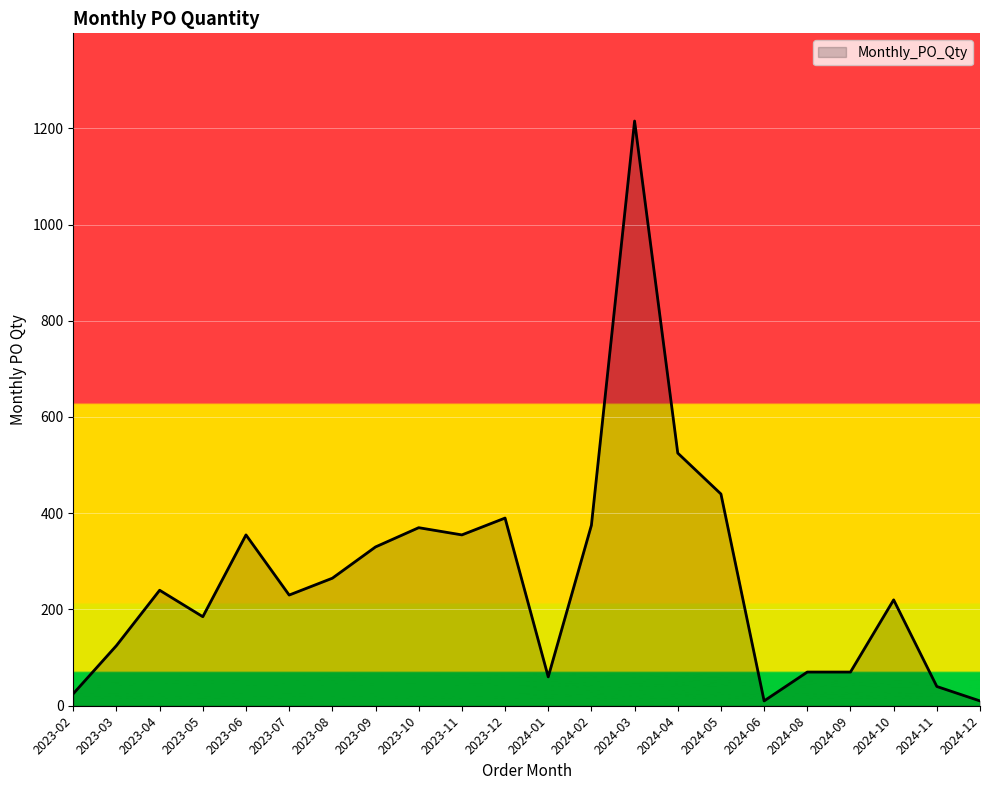

Is it true that the value at 2024-05 is 440?

True